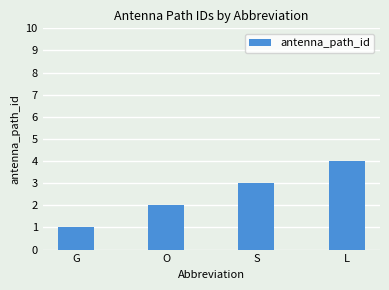

Read the value at L.

4